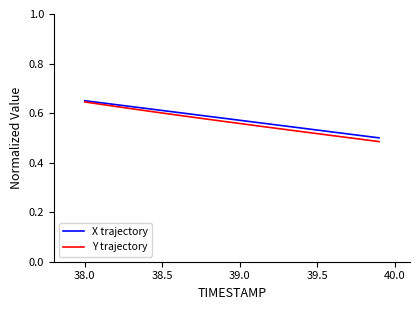

Which series has the widest spread of values?

Y trajectory